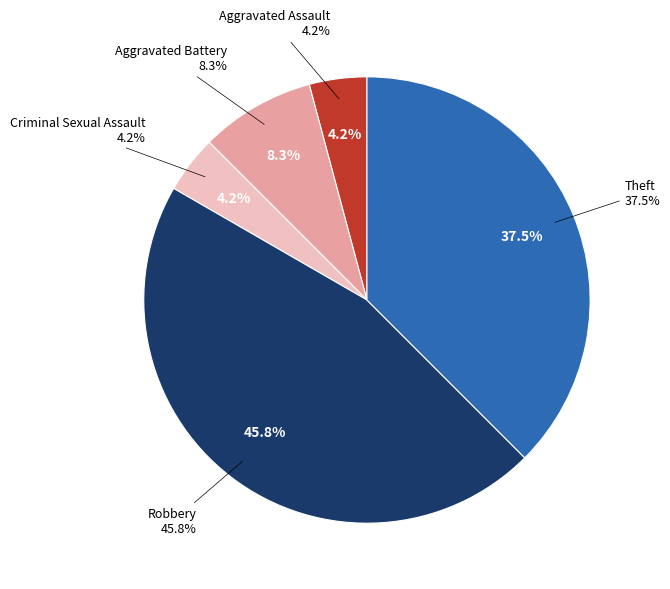

Approximately how many times larger is the value at Aggravated Battery compared to Robbery?

0.2